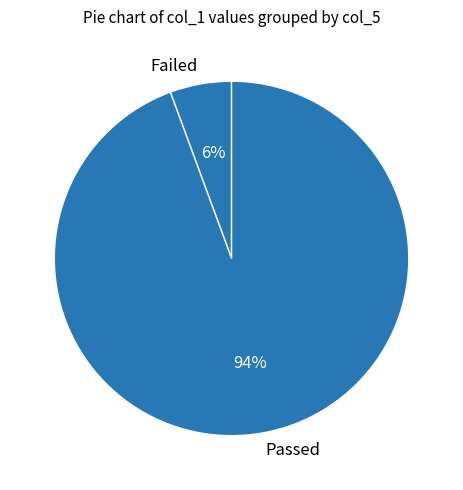

How many slices are in this pie chart?

2